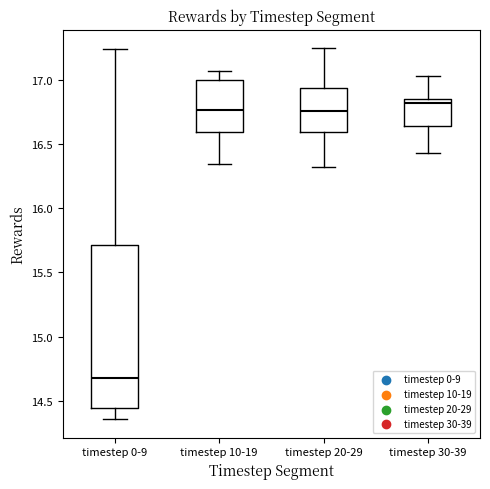

Where is the upper edge of the box for timestep 10-19 on the y-axis? The values are not printed on the chart, so give them approximately, as read against the axis.

17.00